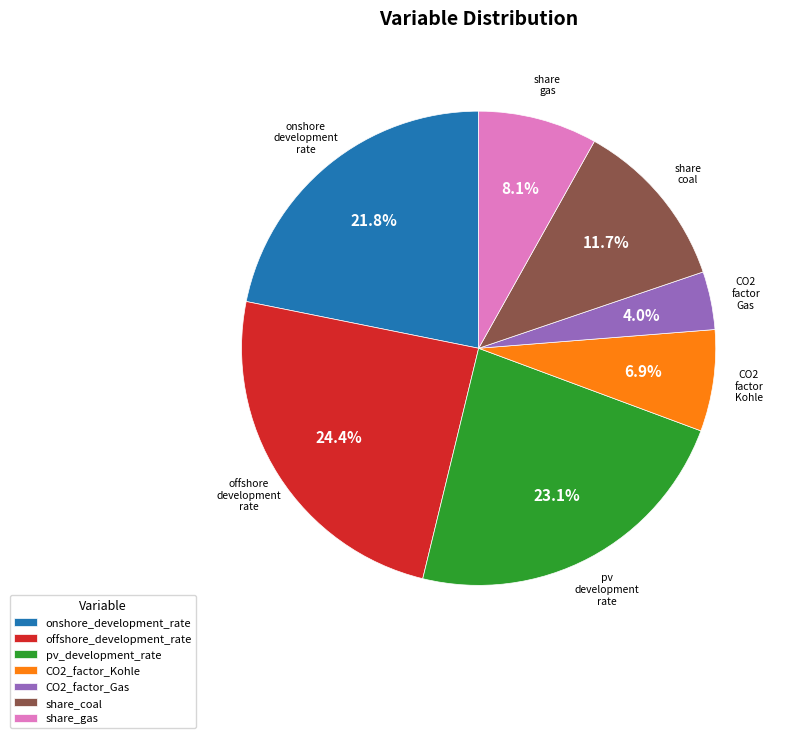

Does any single category account for the majority?

No